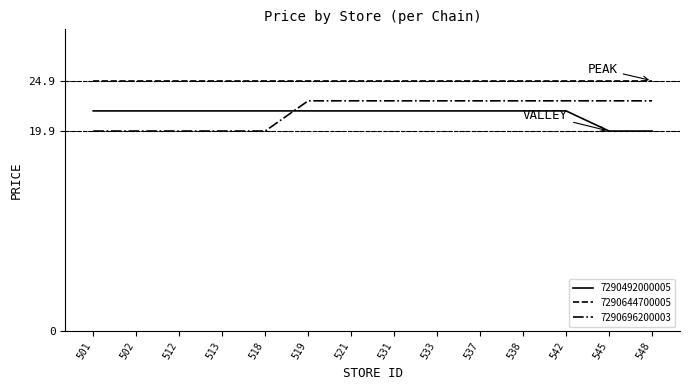

Where do 7290696200003 and 7290492000005 first cross each other?

518 and 519